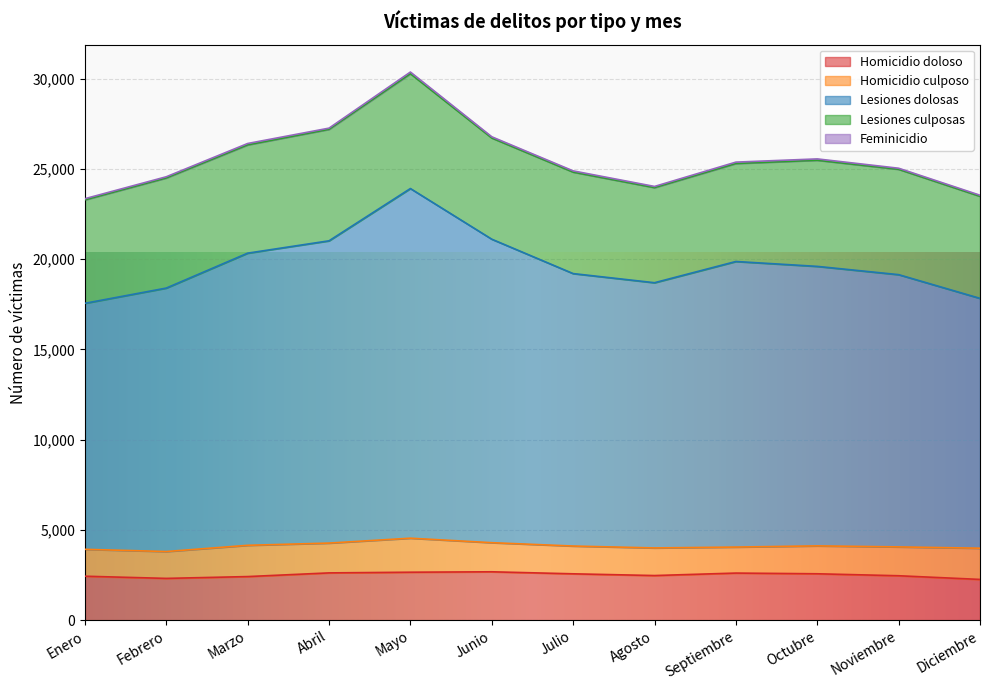

Where is the first local minimum for Lesiones dolosas?

Agosto